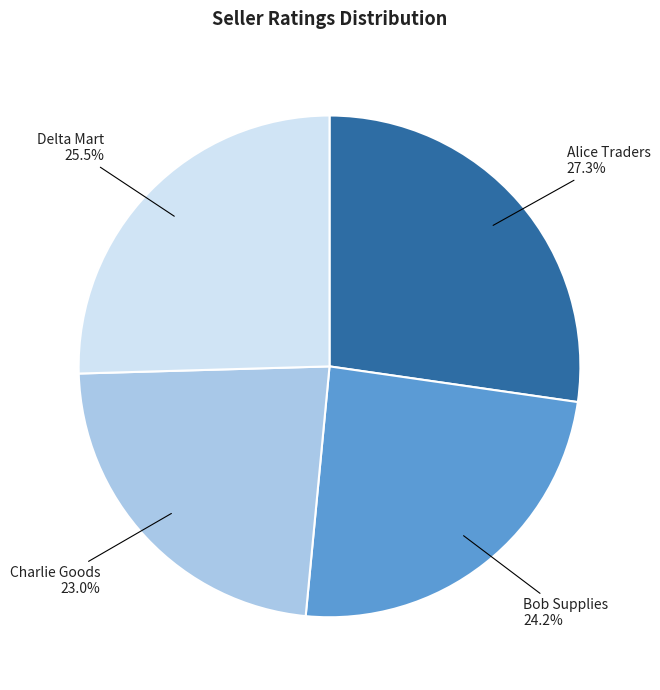

Which category has the biggest portion of the pie?

Alice Traders